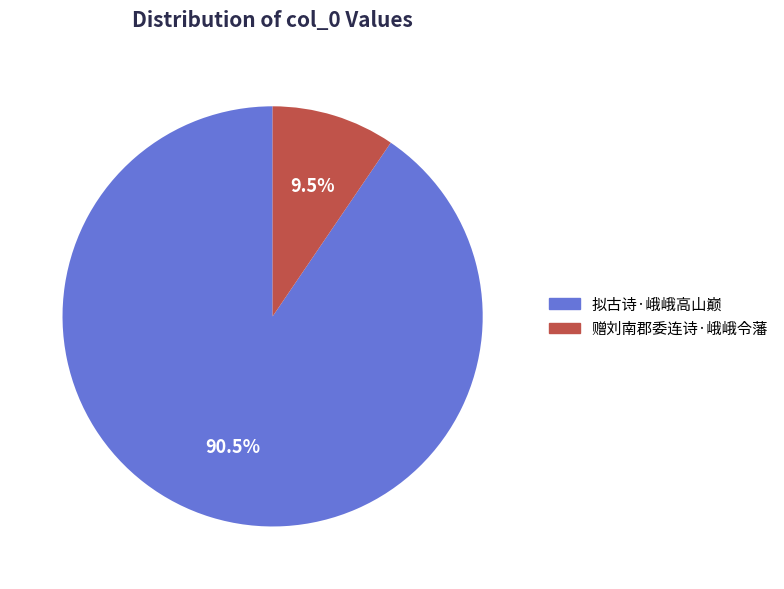

What is the ratio of the value at 赠刘南郡委连诗·峨峨令藩 to the value at 拟古诗·峨峨高山巅?

0.1